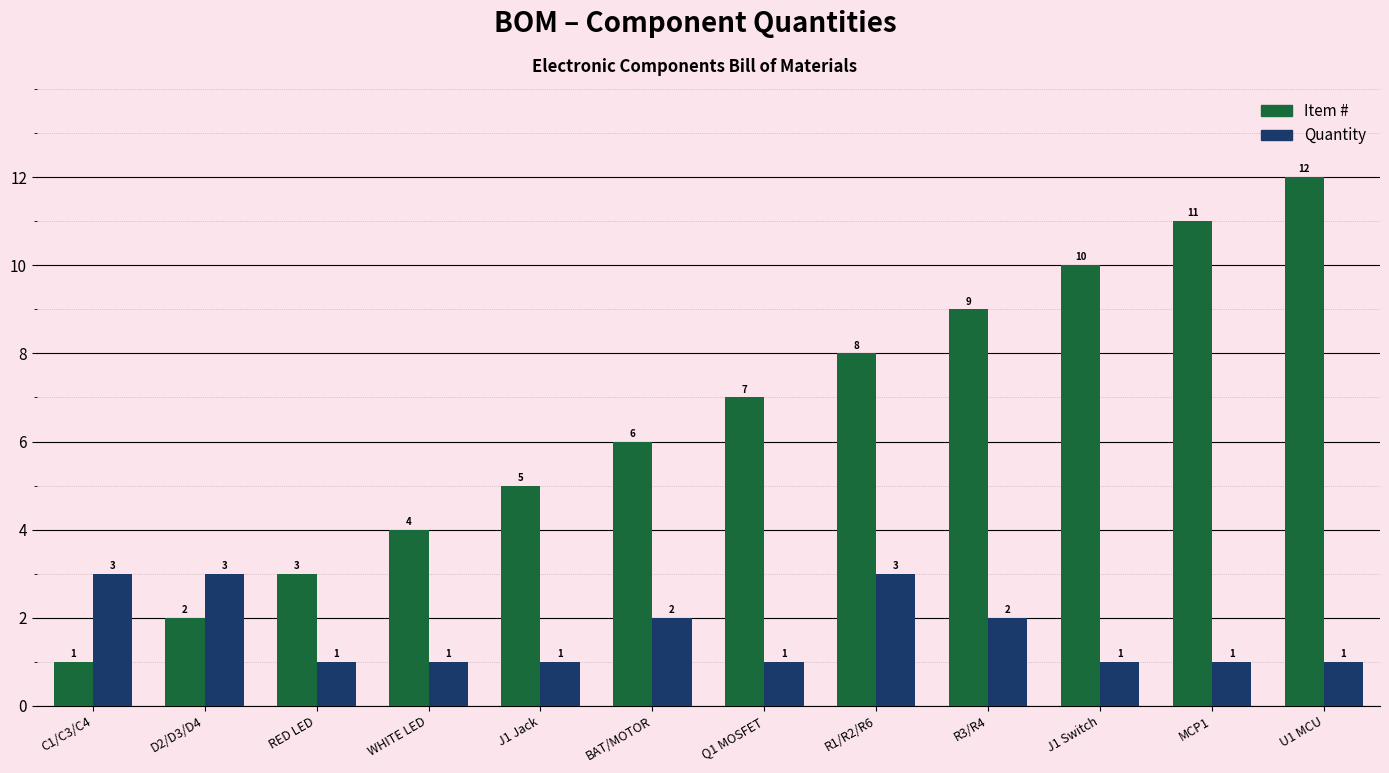

List the labels in order of Item # value, smallest first.

C1/C3/C4, D2/D3/D4, RED LED, WHITE LED, J1 Jack, BAT/MOTOR, Q1 MOSFET, R1/R2/R6, R3/R4, J1 Switch, MCP1, U1 MCU